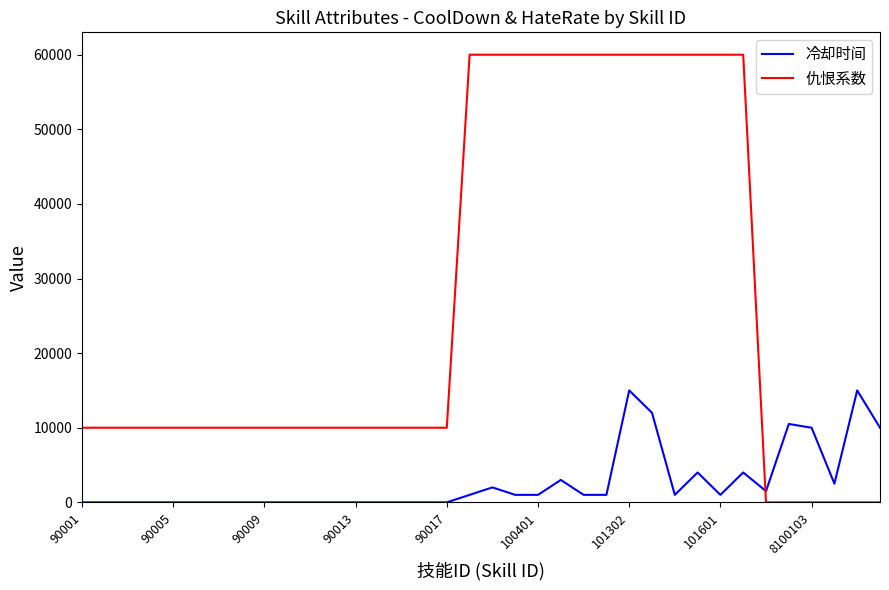

How many series are shown in this chart?

2